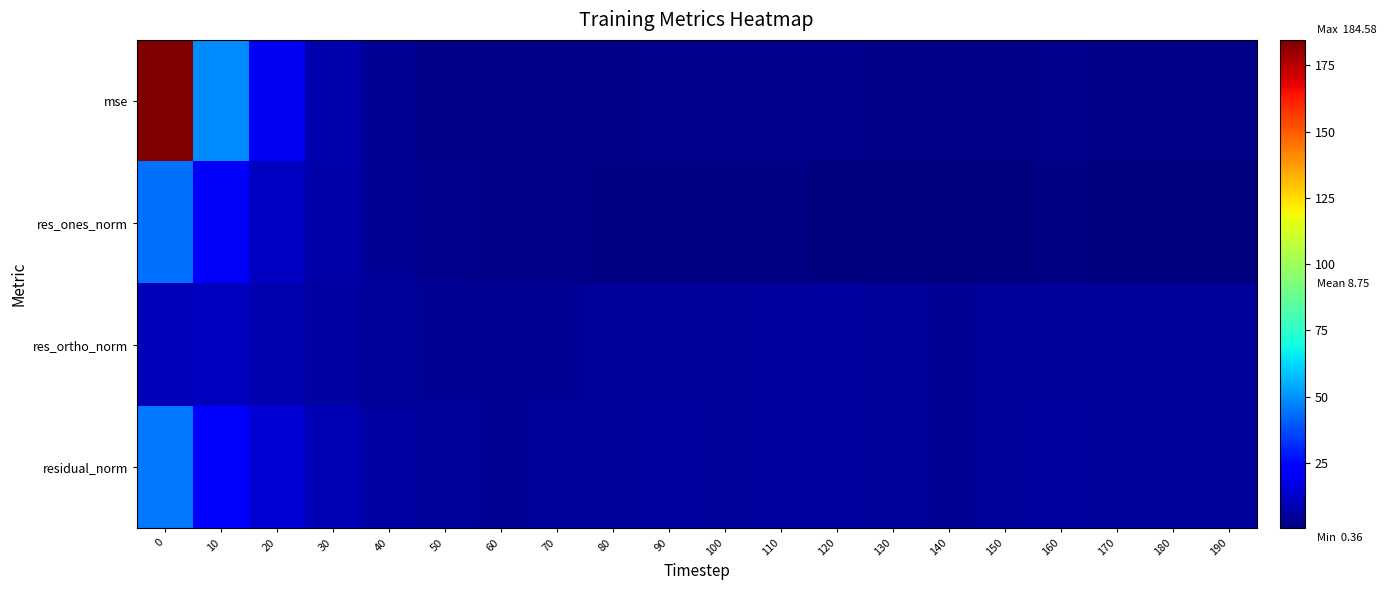

Reading right to left, extract all data points from this chart.

mse: 190=2.1	180=2.4	170=2.5	160=2.7	150=2.5	140=1.9	130=2.5	120=3.0	110=2.9	100=2.6	90=2.7	80=2.4	70=2.3	60=1.9	50=2.5	40=4.2	30=8.2	20=19.2	10=48.8	0=184.6
res_ones_norm: 190=0.4	180=0.6	170=0.9	160=1.4	150=1.0	140=0.4	130=0.6	120=0.7	110=1.3	100=1.2	90=1.4	80=1.5	70=1.9	60=2.2	50=3.2	40=4.6	30=7.0	20=11.6	10=20.5	0=43.9
res_ortho_norm: 190=4.8	180=5.1	170=5.2	160=5.3	150=5.1	140=4.5	130=5.2	120=5.7	110=5.5	100=5.2	90=5.2	80=4.9	70=4.7	60=4.0	50=4.1	40=5.0	30=6.4	20=8.8	10=10.8	0=9.9
residual_norm: 190=4.8	180=5.1	170=5.2	160=5.5	150=5.2	140=4.5	130=5.2	120=5.7	110=5.7	100=5.4	90=5.4	80=5.1	70=5.1	60=4.6	50=5.2	40=6.8	30=9.5	20=14.5	10=23.2	0=45.1